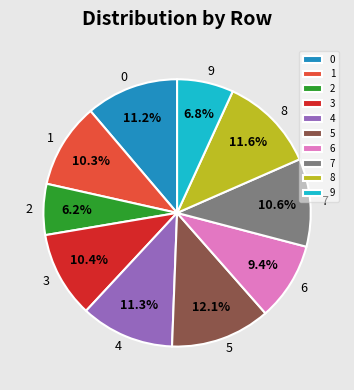

Which slice is the smallest?

2